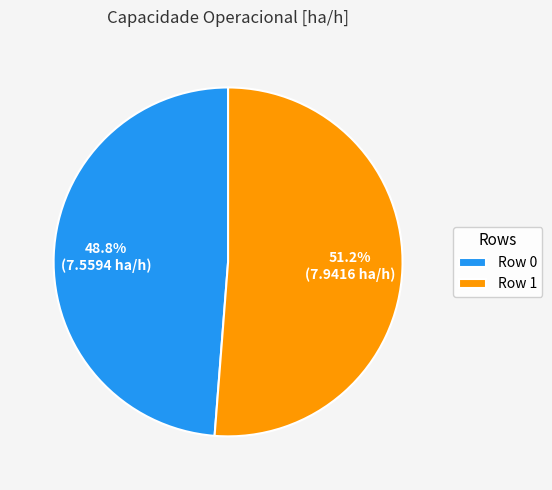

Is it true that Row 1 is 51% of the pie?

True